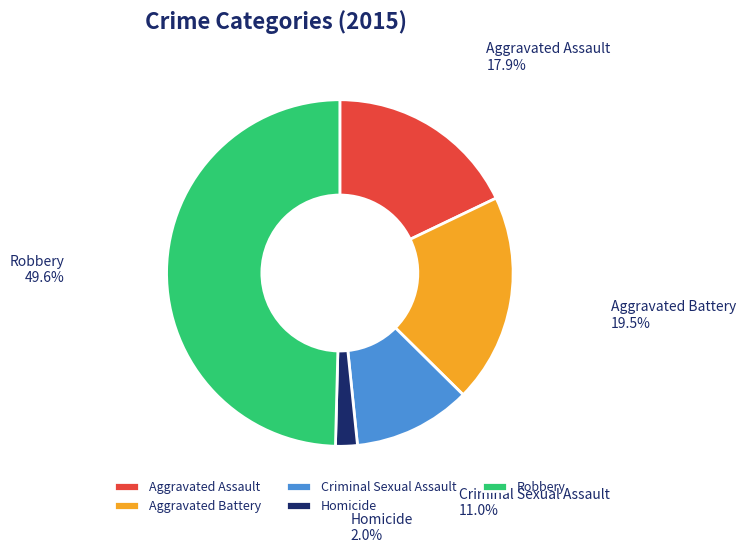

Does Aggravated Battery account for over 50% of the chart?

No